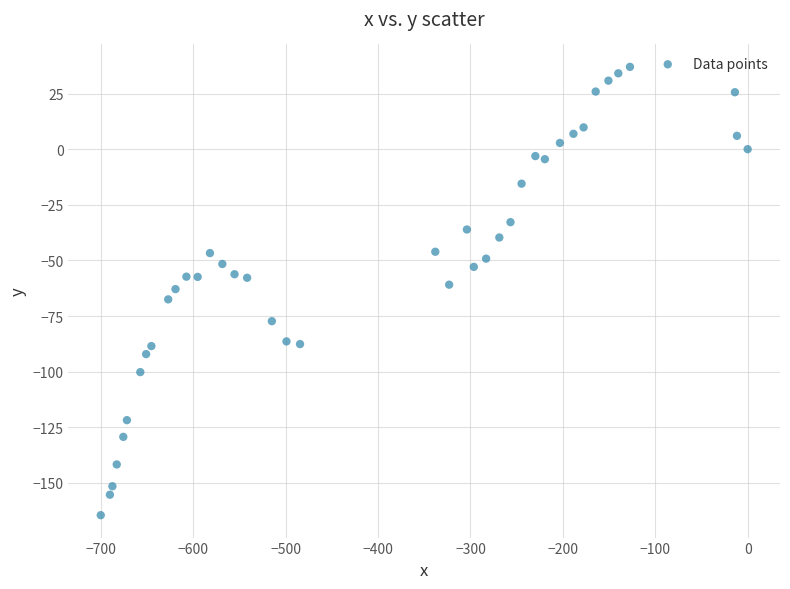

What is the range of X values (max minus min)?

700.2